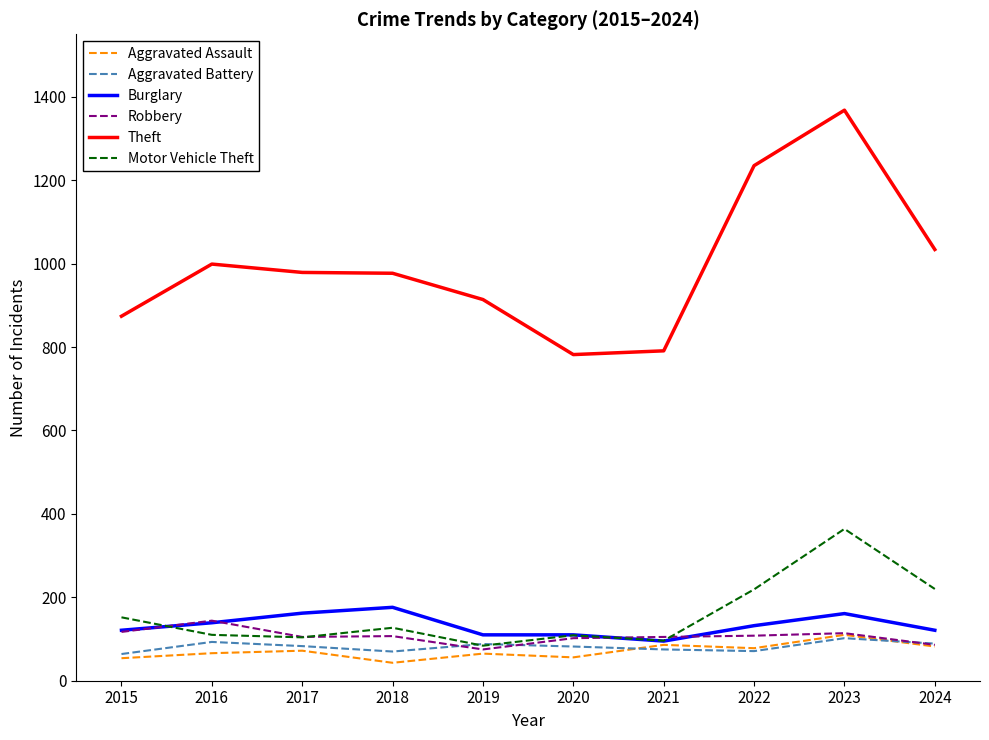

What is the approximate value of Robbery at 2017?

105